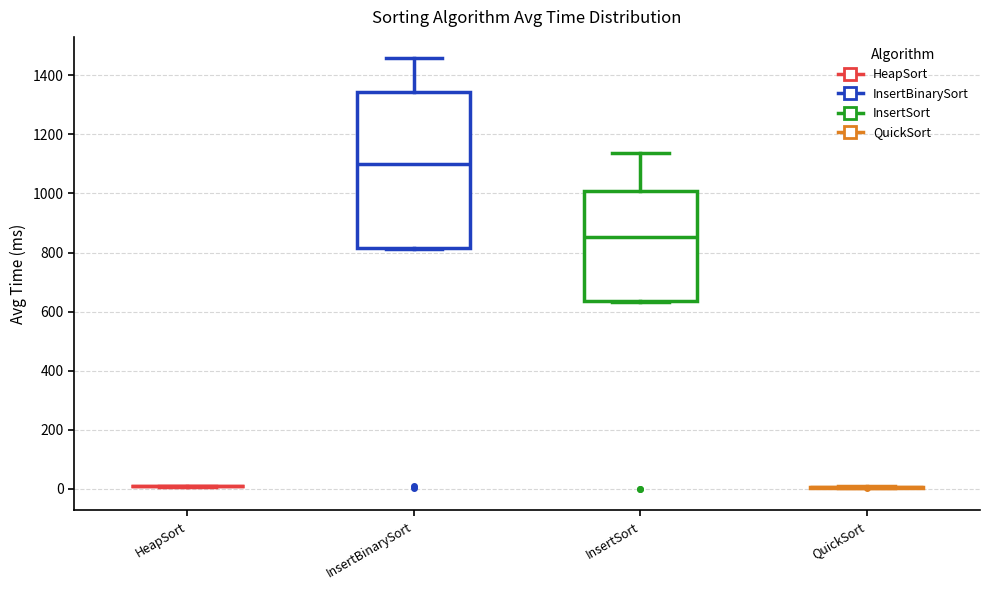

Where is the lower edge of the box for InsertSort on the y-axis? The values are not printed on the chart, so give them approximately, as read against the axis.

640